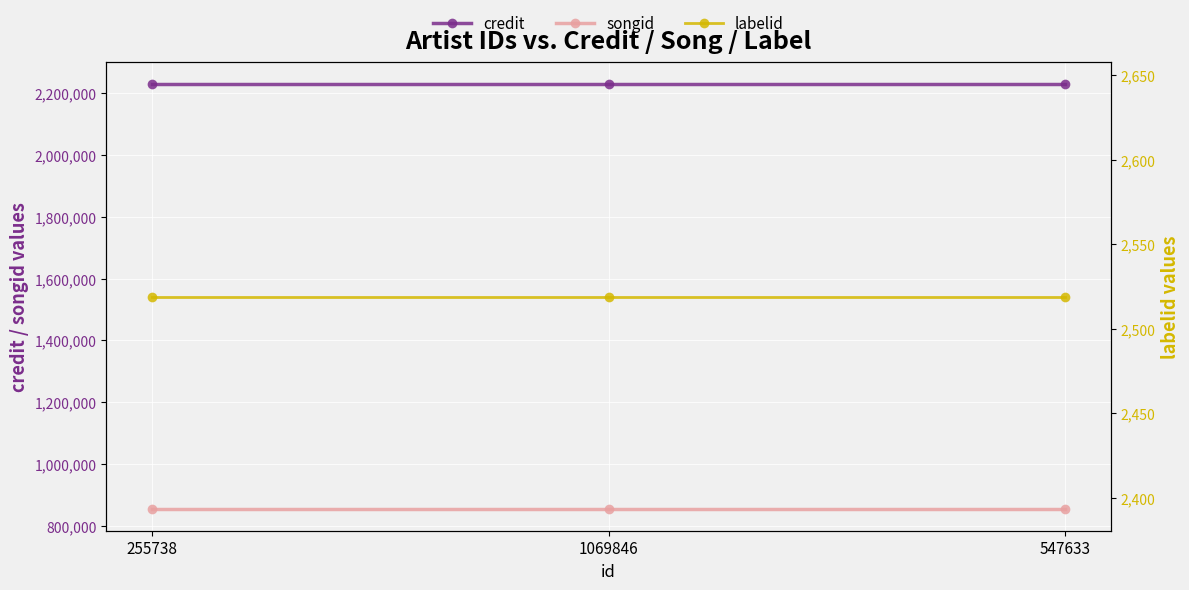

What is the label of the 3rd point from the right?

255738